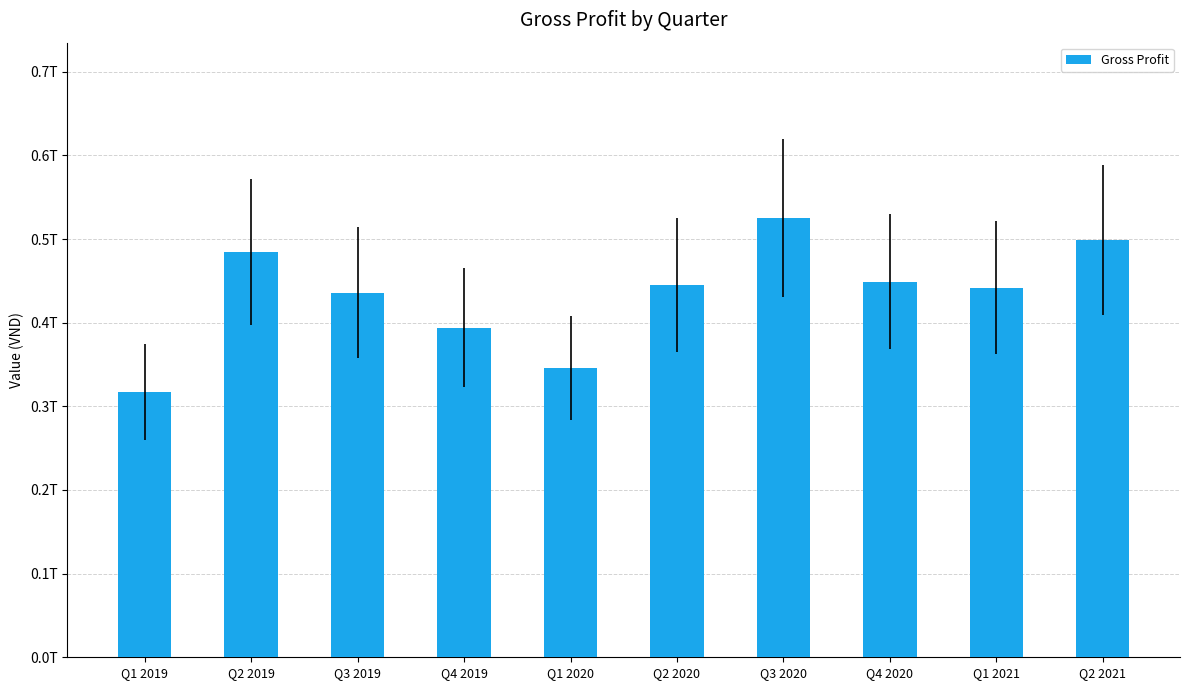

Are the bars grouped side by side (vs. stacked)?

No